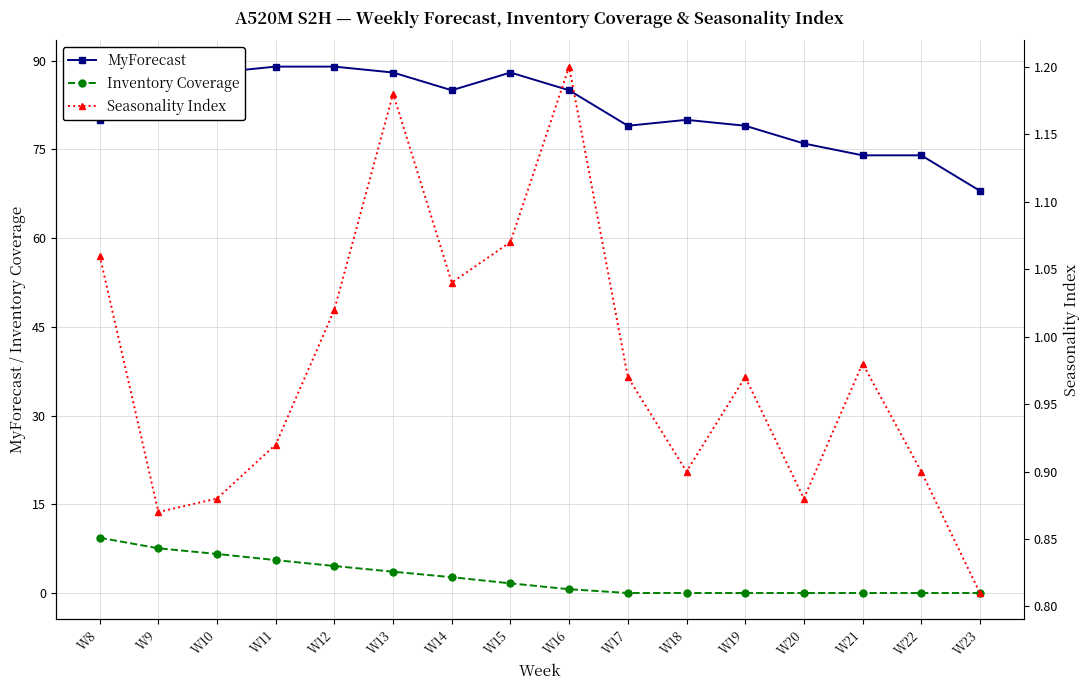

Is this an area chart (filled region under the line)?

No